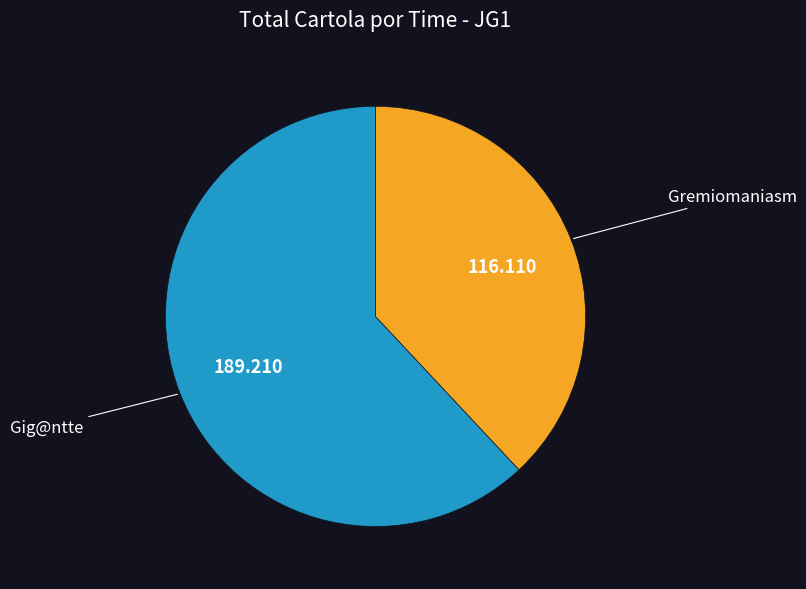

Count the number of slices in the pie.

2